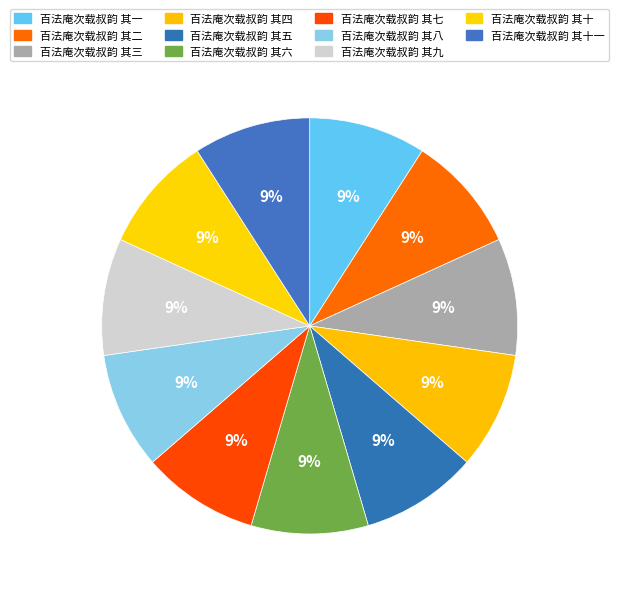

Count the number of slices in the pie.

11